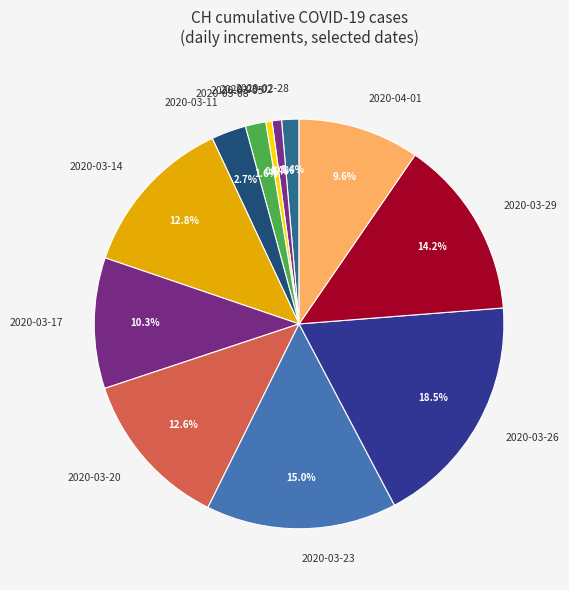

To the nearest percent, what is the combined percentage of 2020-03-26 and 2020-03-29?

33%